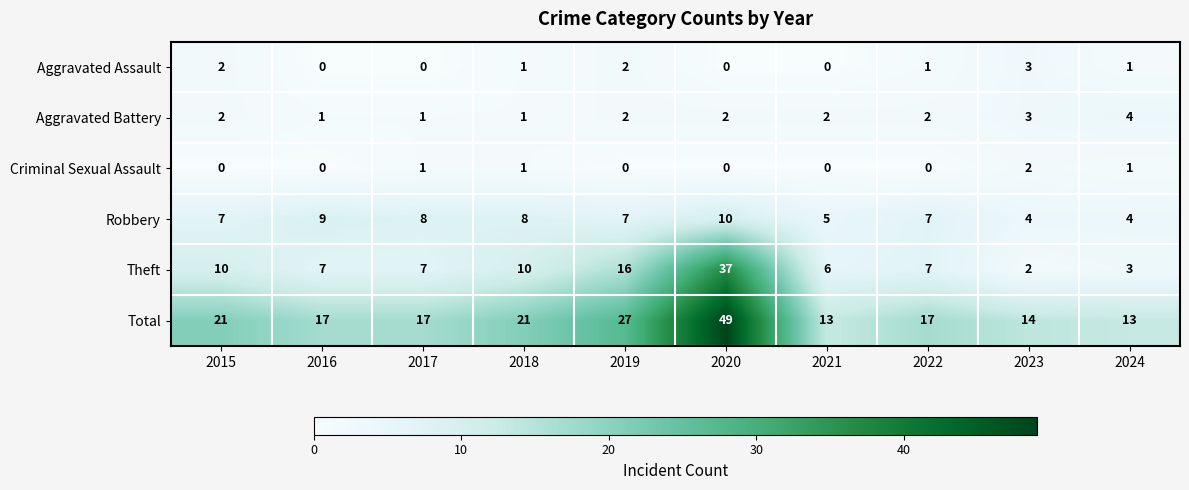

What is the average value of the Robbery series?

7